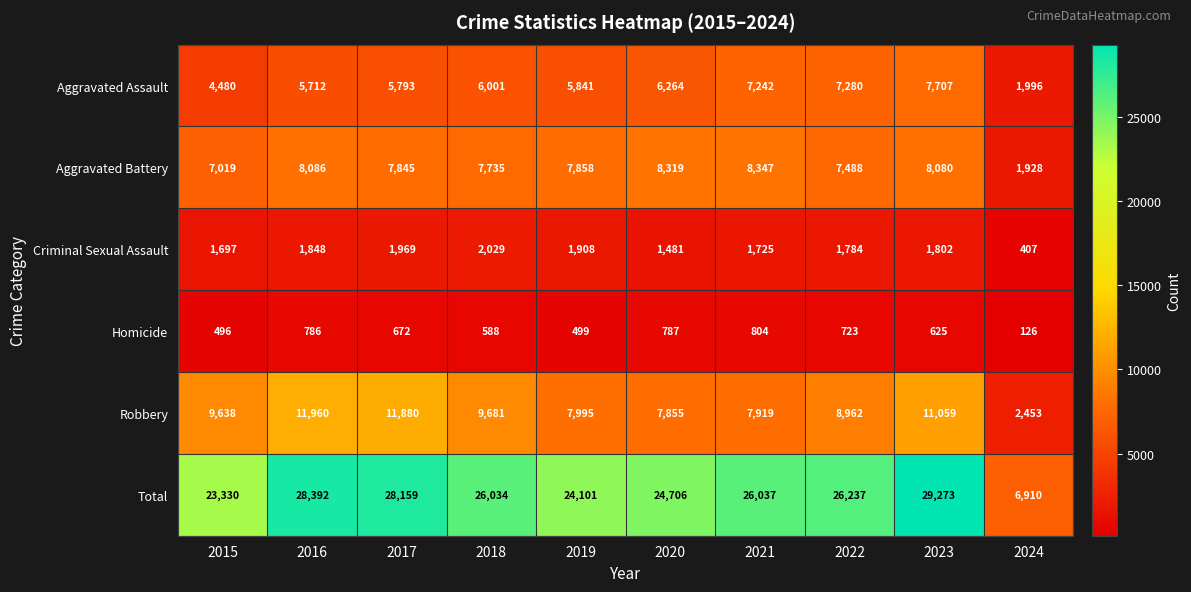

The Total series shows 23330 at 2015. True or false?

True